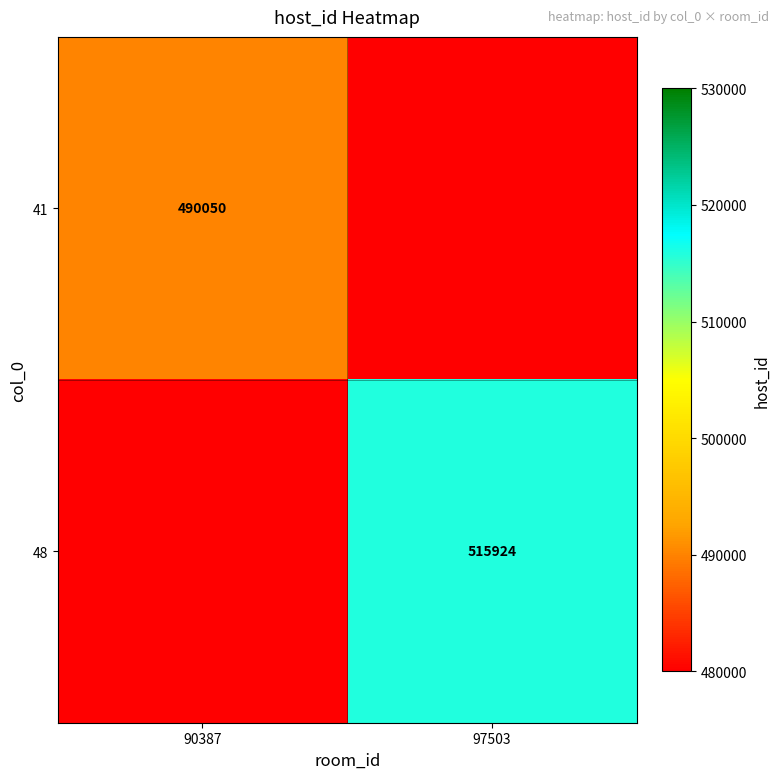

True or false: 41 has a value of 101745 at 90387.

False